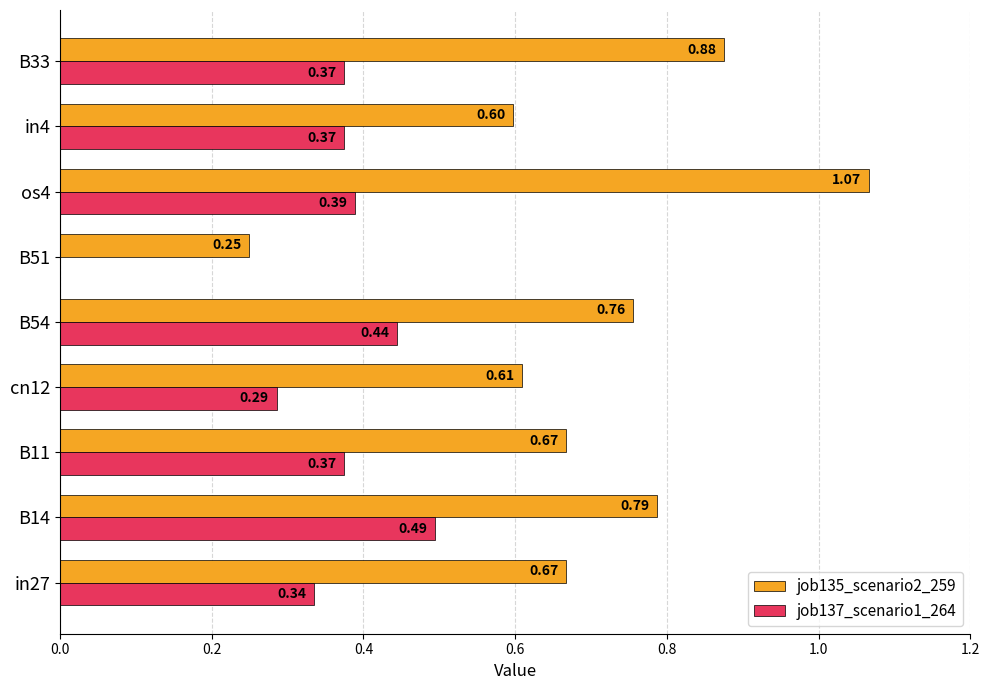

What is the sum of the job135_scenario2_259 values at os4 and B14?

1.9